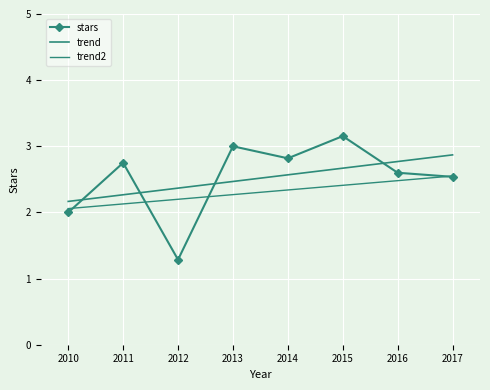

What is the average value of the stars series?

2.5